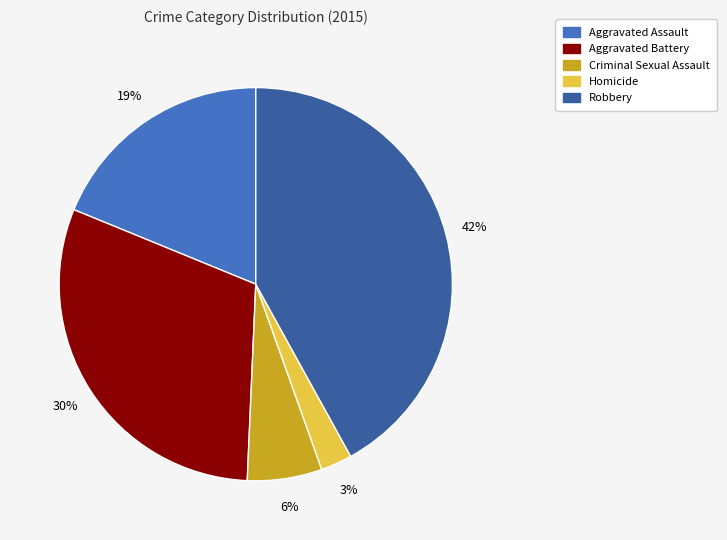

What percentage is the Aggravated Assault slice, to the nearest percent?

19%